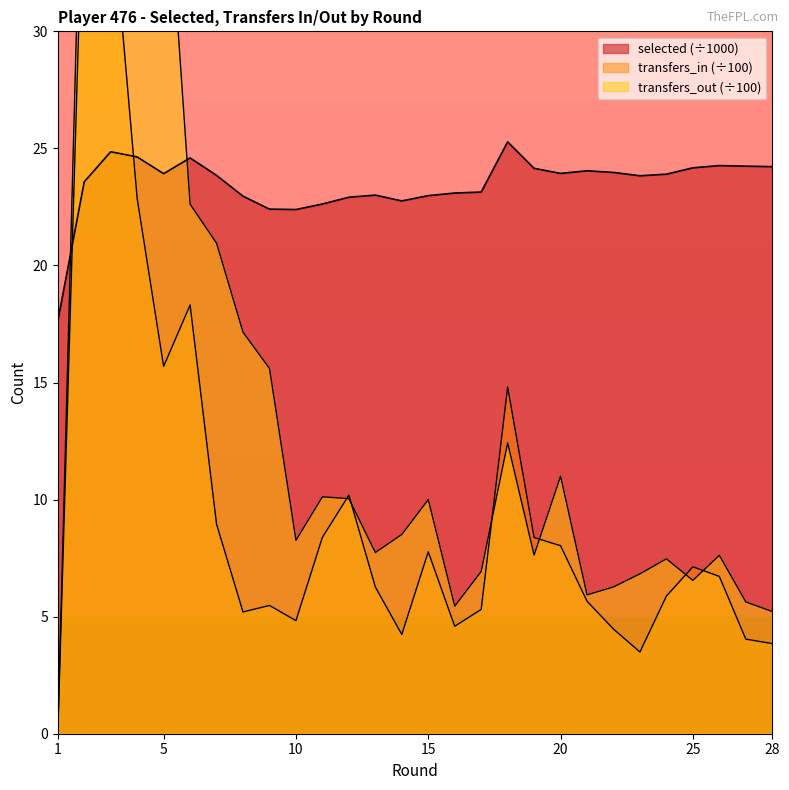

The transfers_out series shows 2.6 at 17. True or false?

False